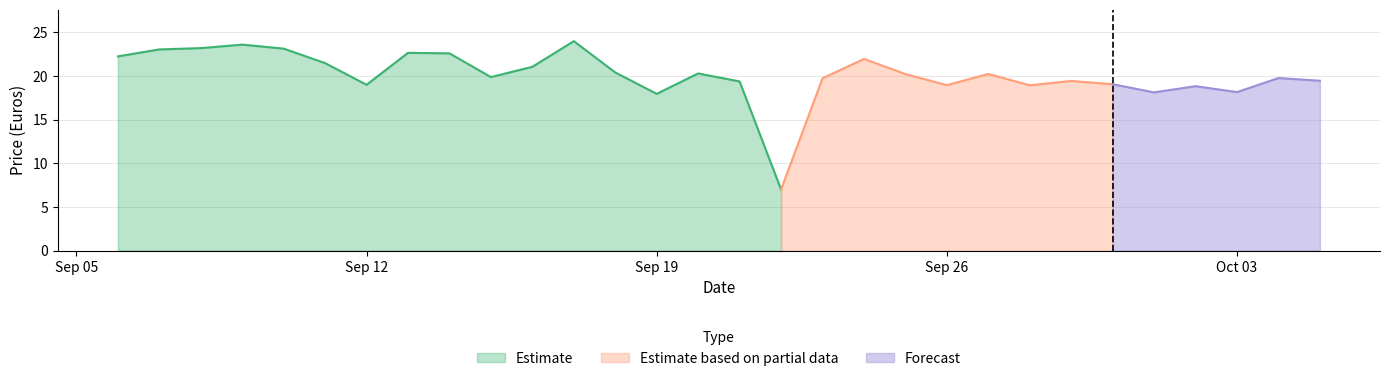

What is the smallest value displayed?

7.0